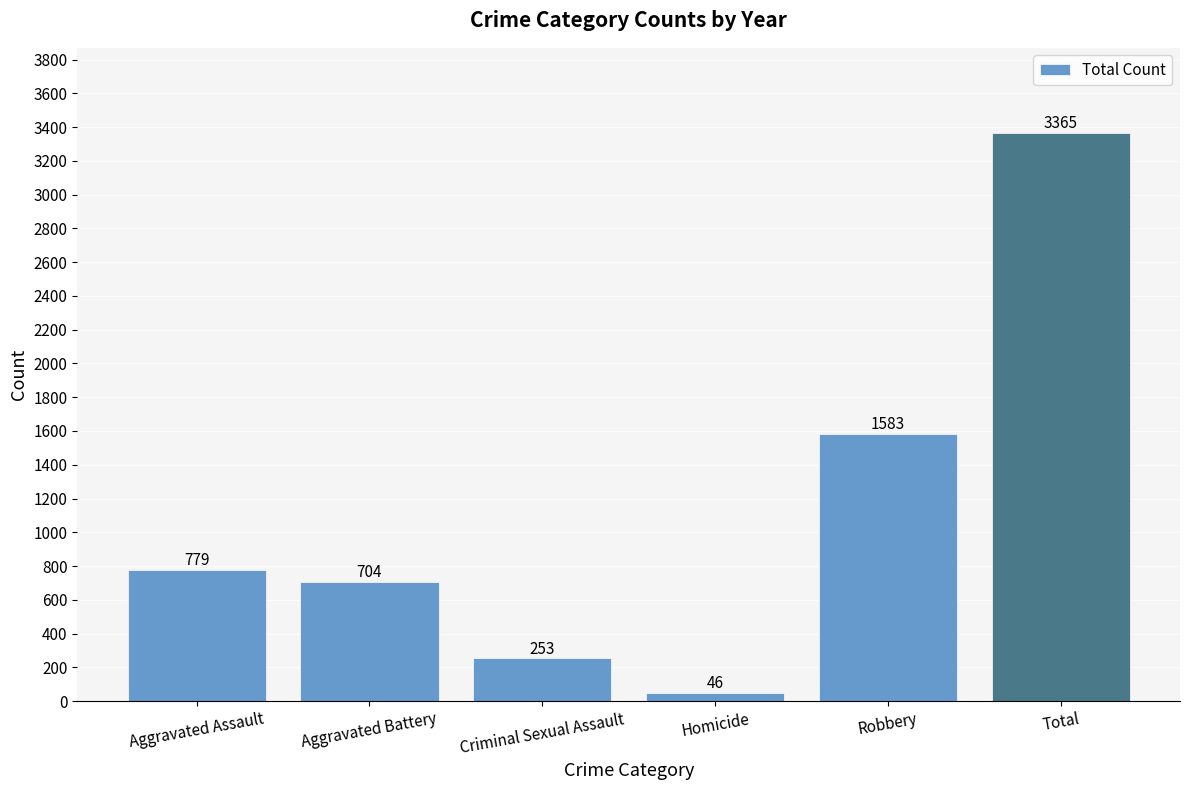

Is it true that the value at Total is 3365?

True